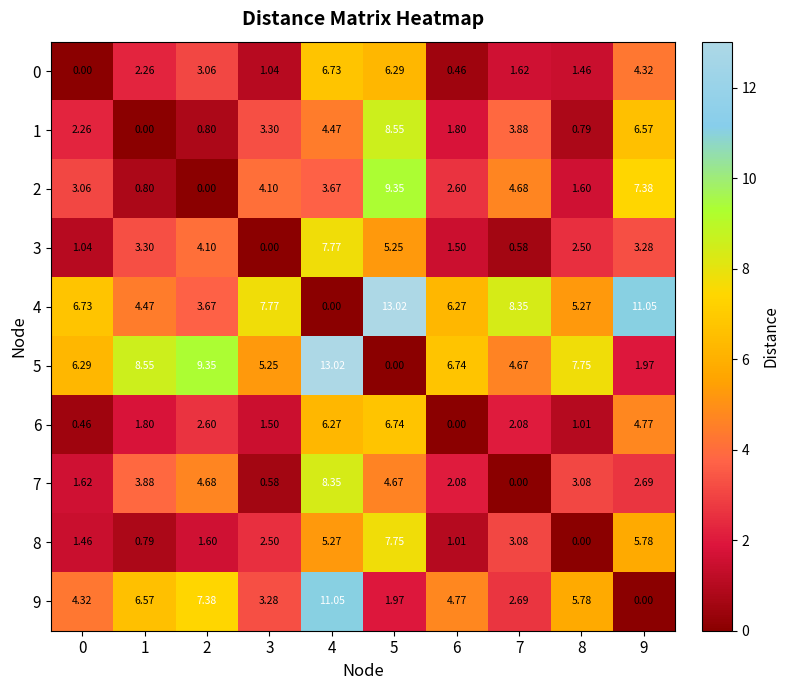

Is the value of 6 at 4 greater than the value of 7 at 6?

Yes